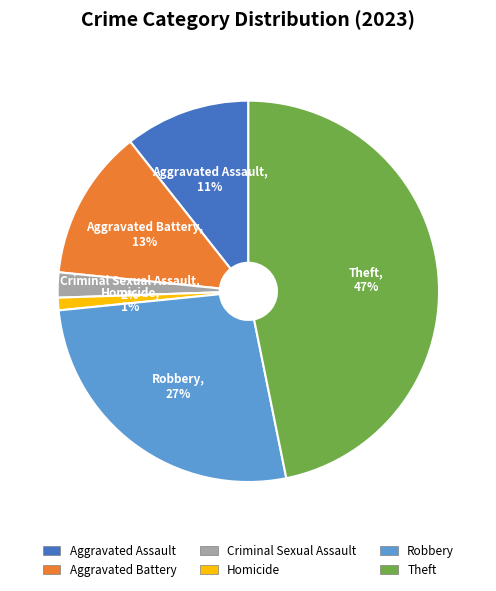

What is the smallest slice in the pie chart?

Homicide